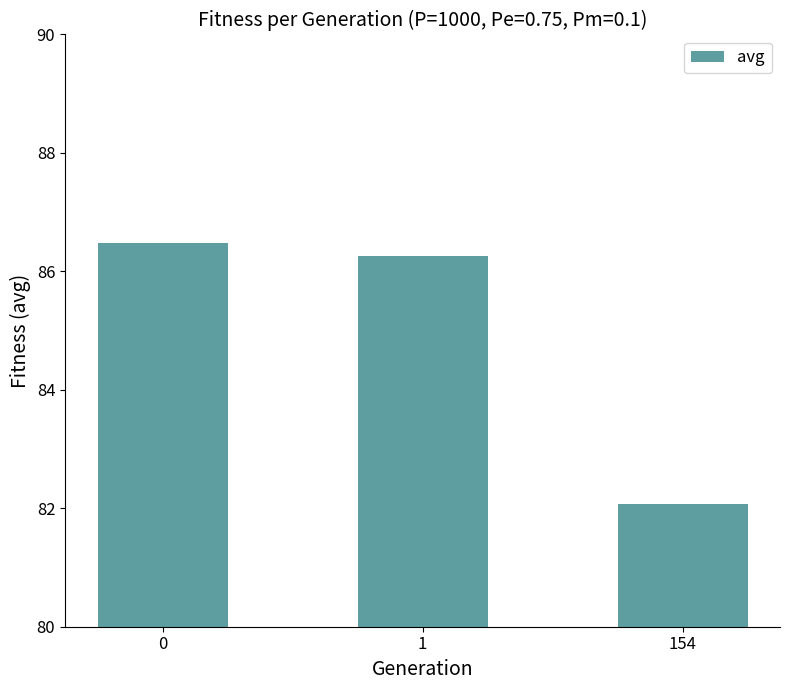

Reading left to right, transcribe all the data shown in this chart.

86.5	86.3	82.1